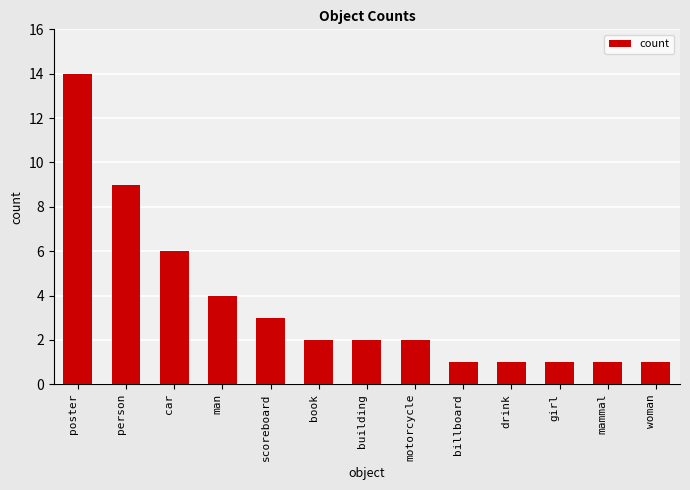

What is the sum of the values at poster and woman?

15